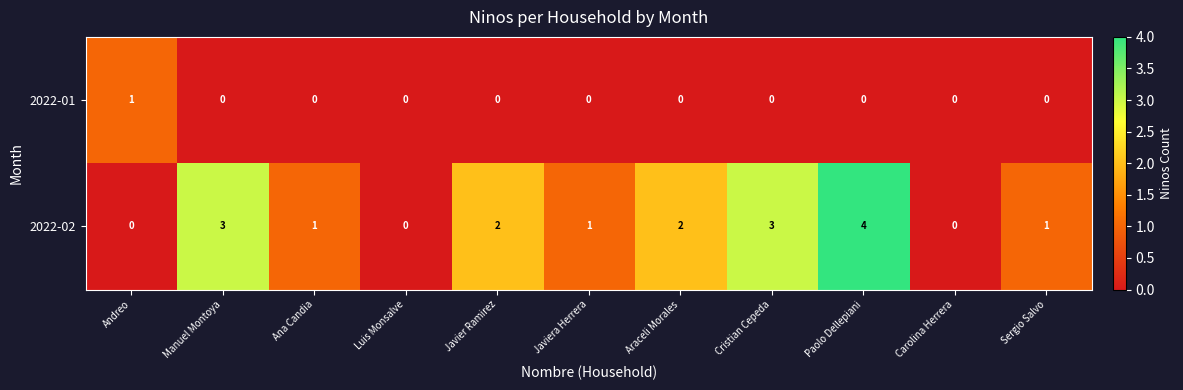

How many 2022-01 values are between 0 and 1?

11